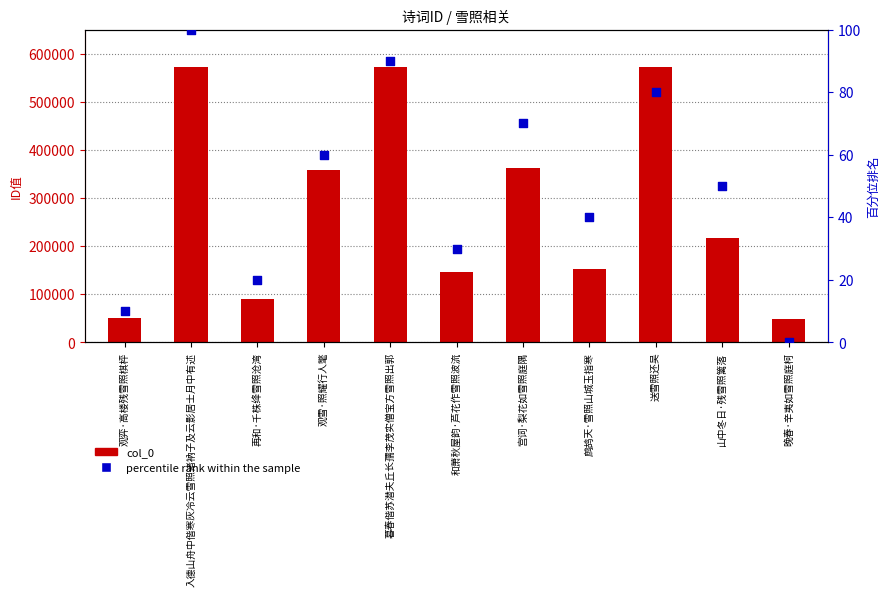

Which series has the largest total across all categories?

col_0